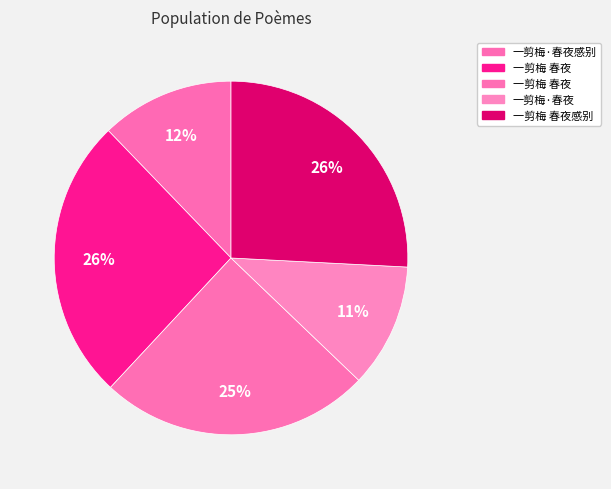

Is there a majority slice in this chart?

No